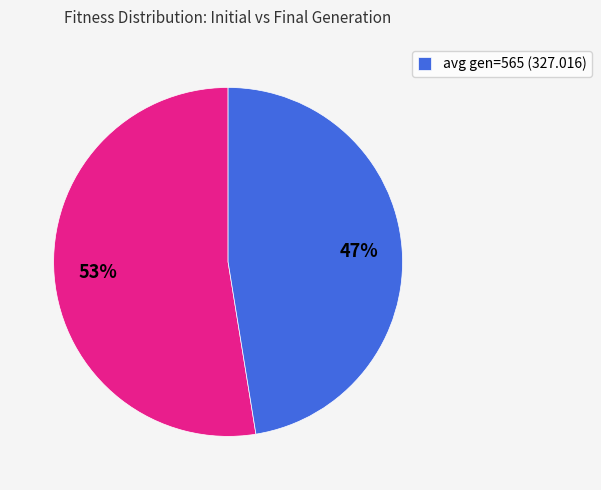

To the nearest percent, what is the average slice percentage?

50%